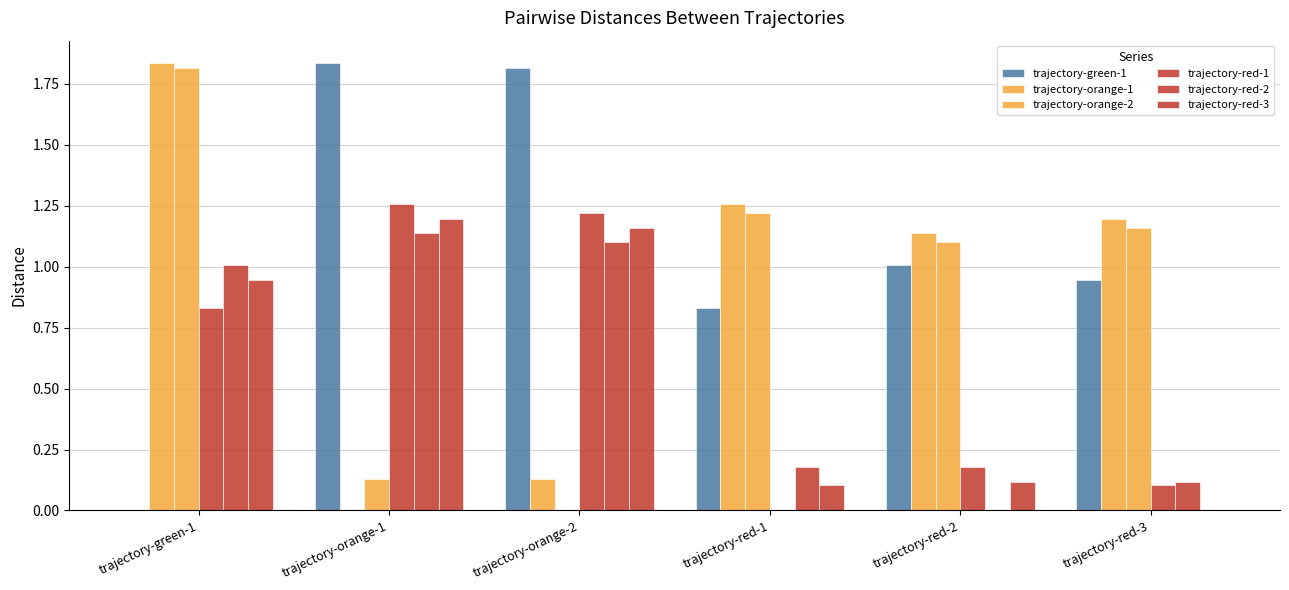

Are the bars horizontal?

No